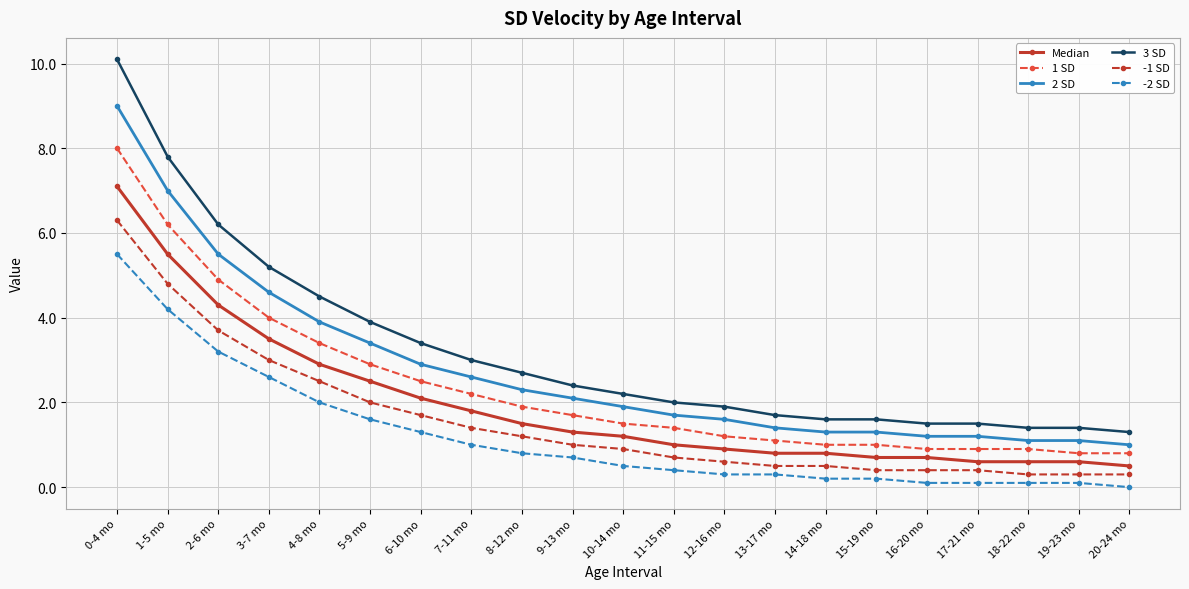

Rank the series by their average value, from highest to lowest.

3 SD, 2 SD, 1 SD, Median, -1 SD, -2 SD